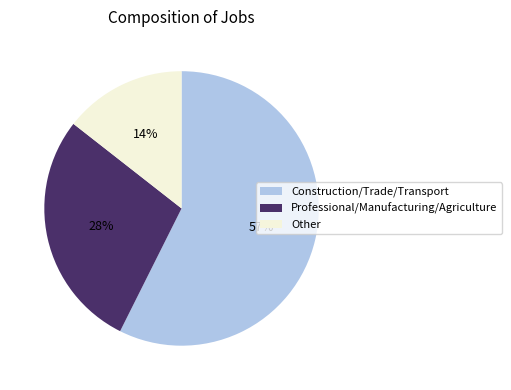

The Professional/Manufacturing/Agriculture slice represents 28% of the pie. True or false?

True